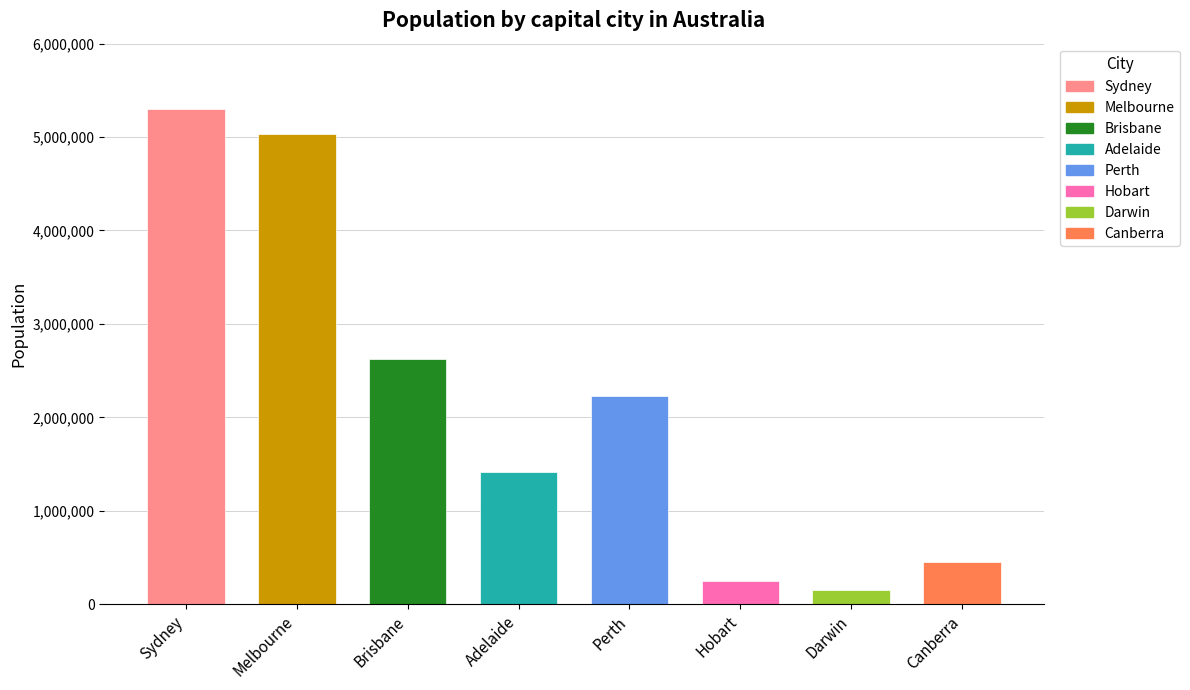

Does the chart contain any negative values?

No